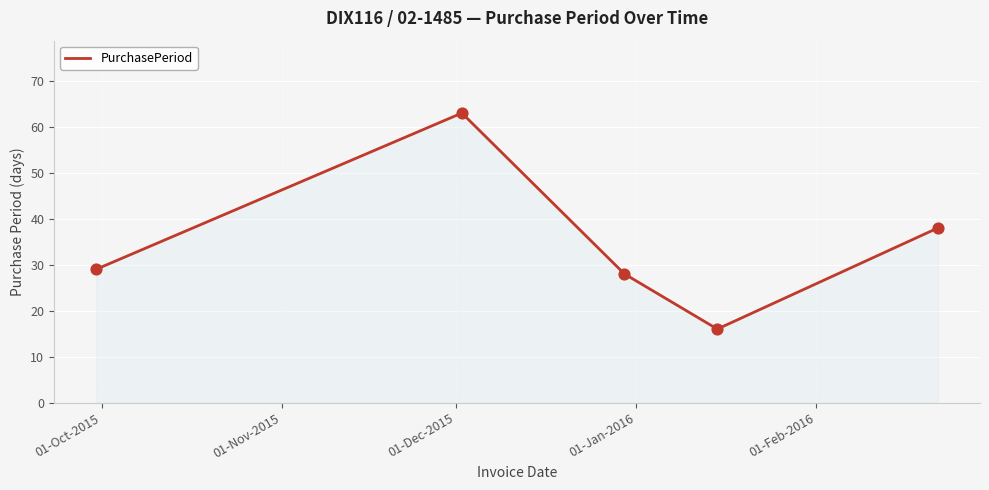

What is the difference between the maximum and minimum values?

47